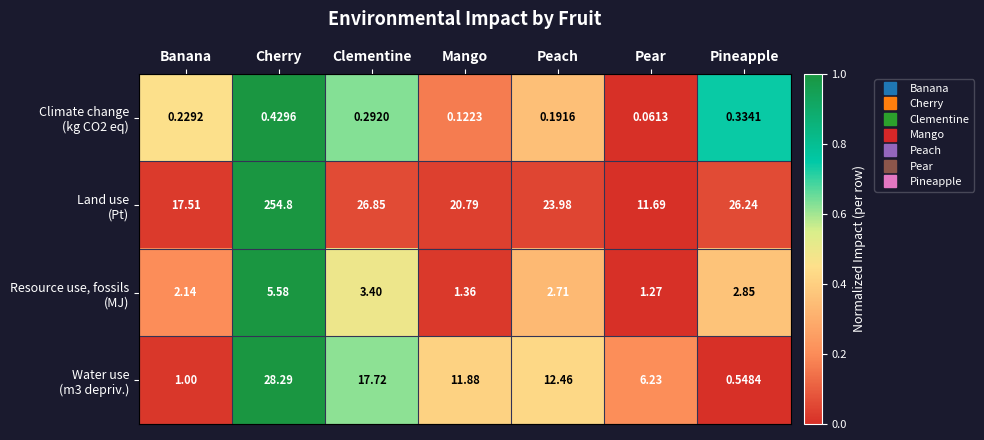

What is the difference between the highest and lowest values at Clementine?

26.6